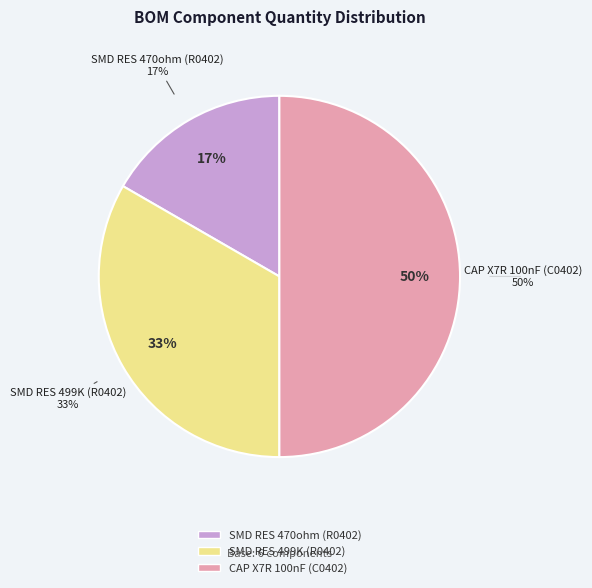

Does CAP X7R 100nF (C0402) represent more than half of the total?

No